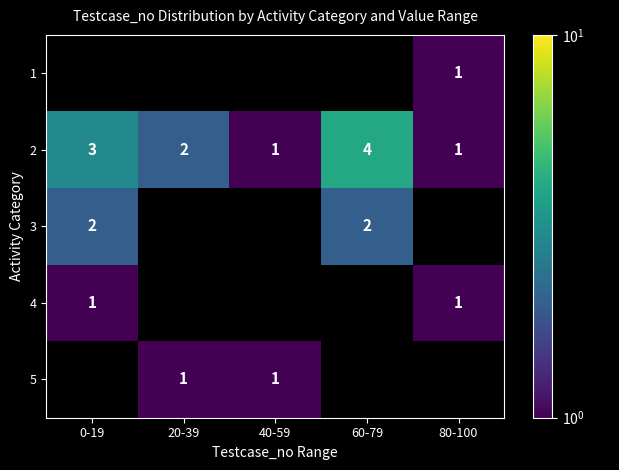

The 5 series shows 1 at 40-59. True or false?

True